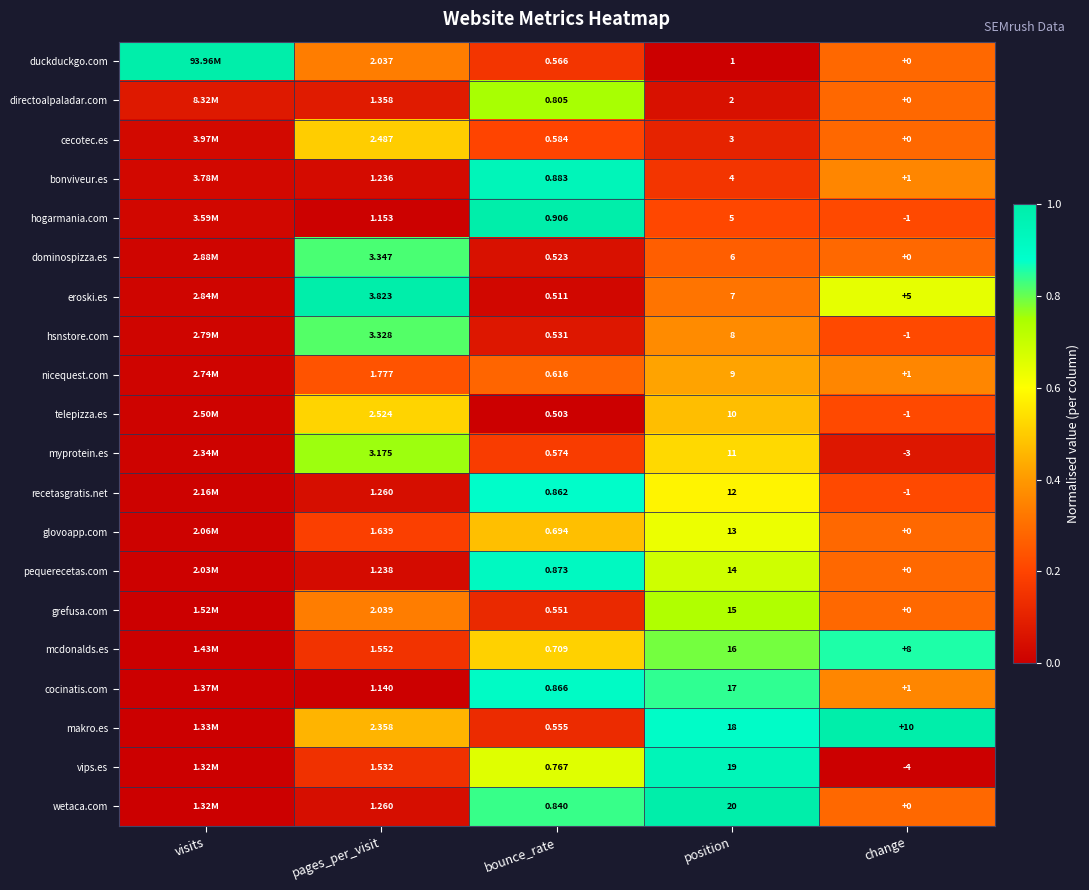

What is the spread (max minus min) of values at change?

14.0